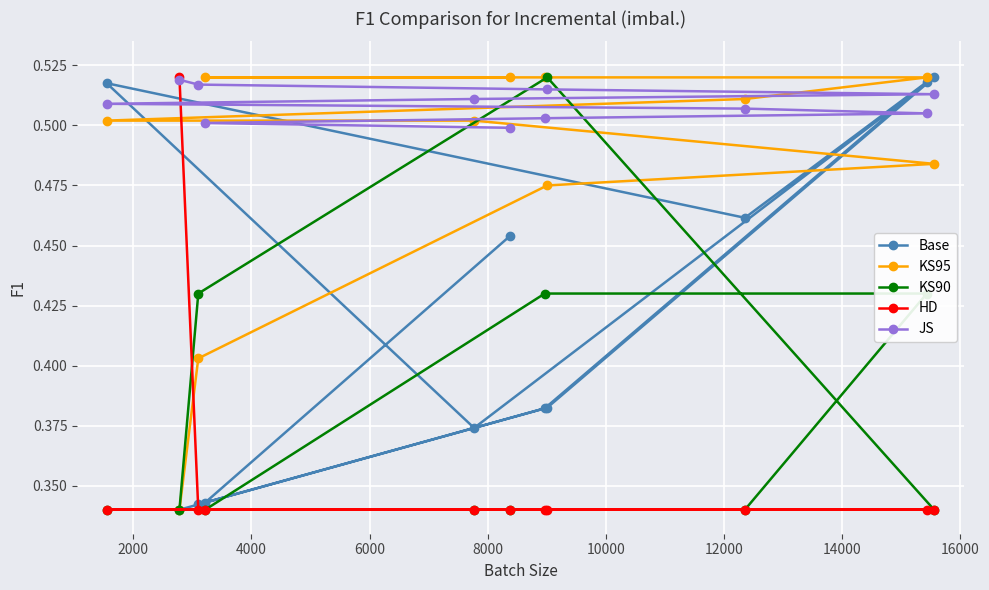

Which series has the largest total across all categories?

JS